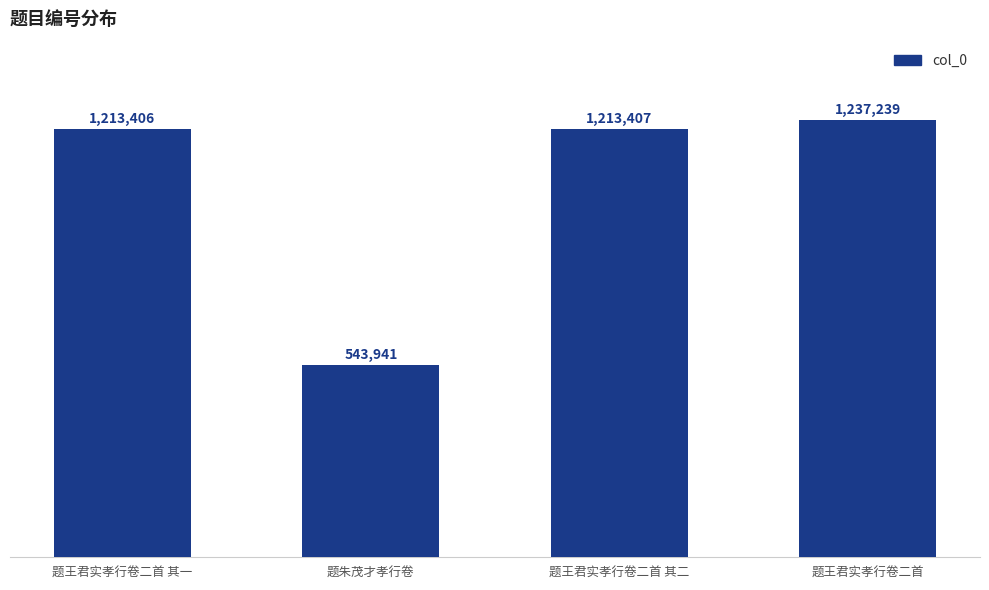

Rank the categories by value from lowest to highest.

题朱茂才孝行卷, 题王君实孝行卷二首 其一, 题王君实孝行卷二首 其二, 题王君实孝行卷二首